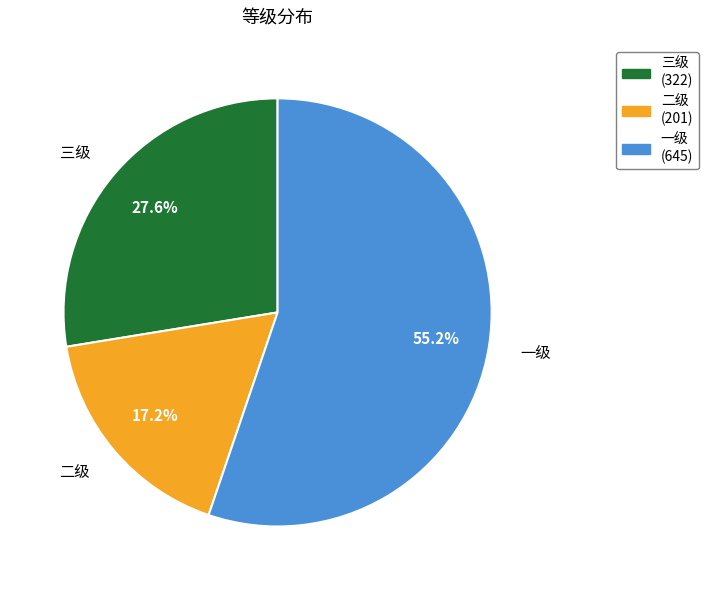

How many segments does this pie chart have?

3